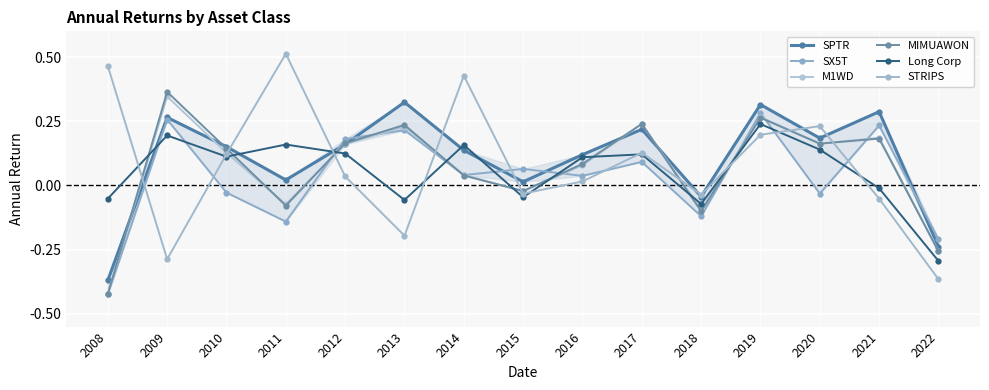

What is the total value across all series at 2010?

0.6